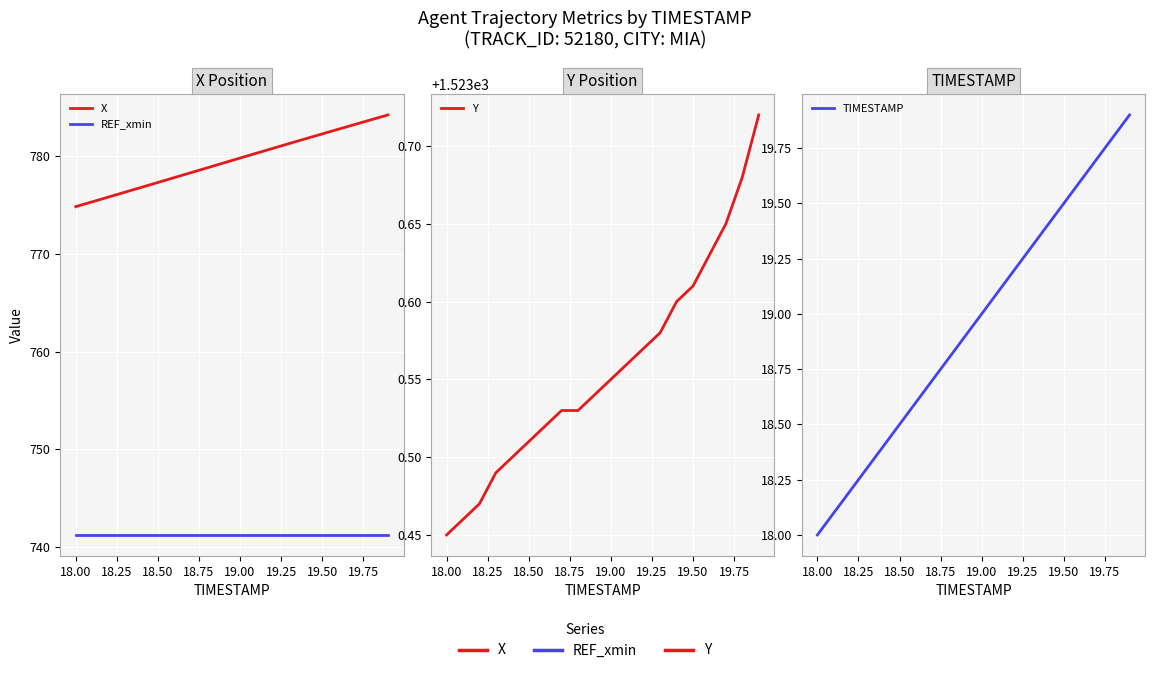

What is the lowest value of the X series?

774.9